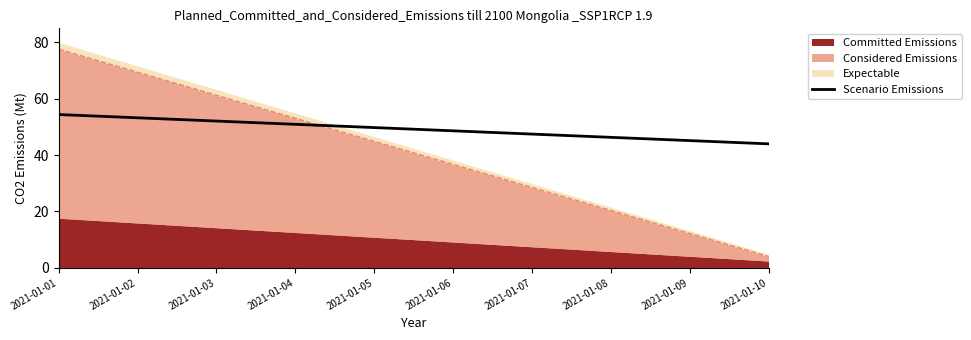

The value at 2021-01-01 is 54.4. True or false?

True